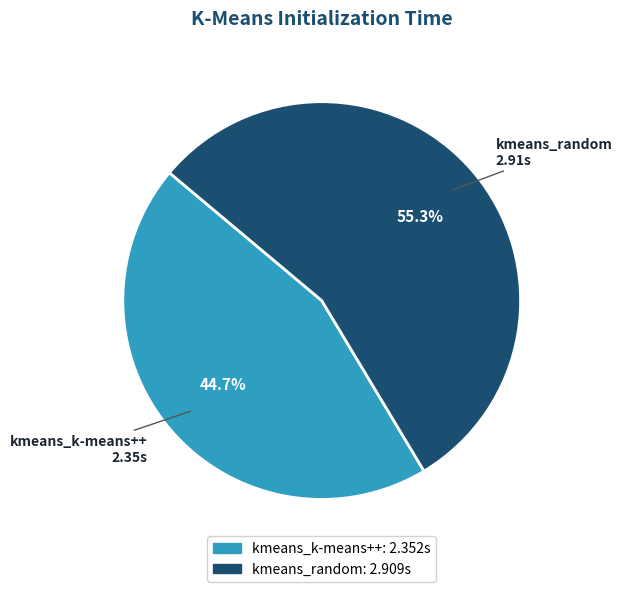

How many slices are in this pie chart?

2